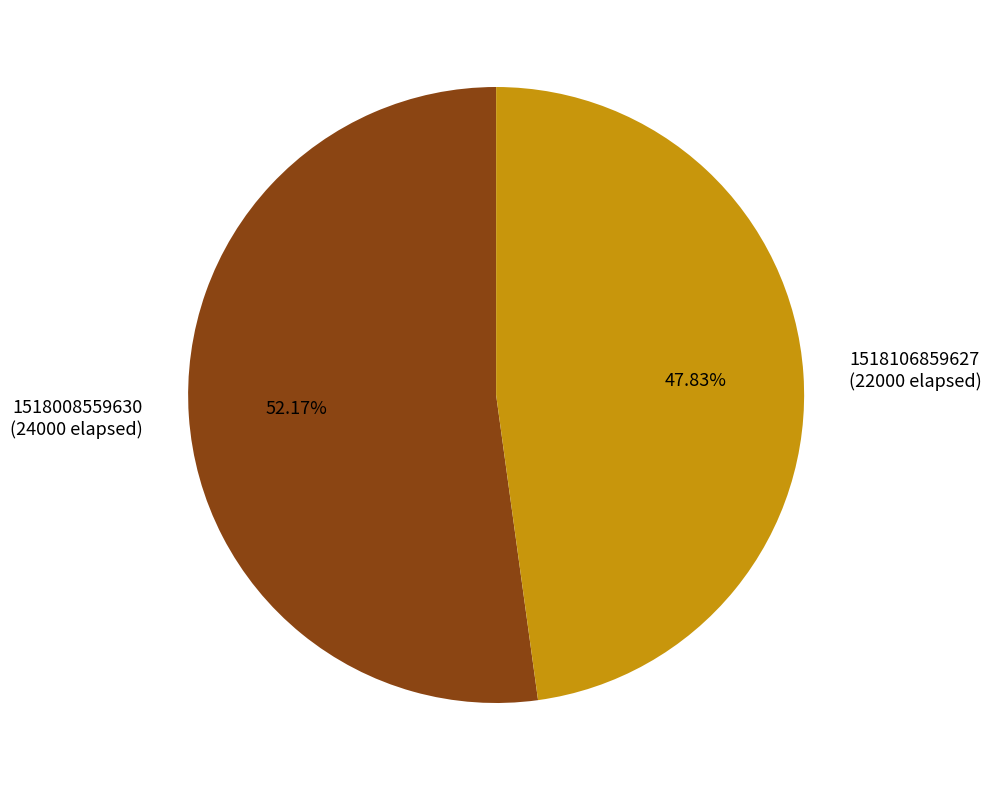

What is the smallest slice in the pie chart?

1518106859627